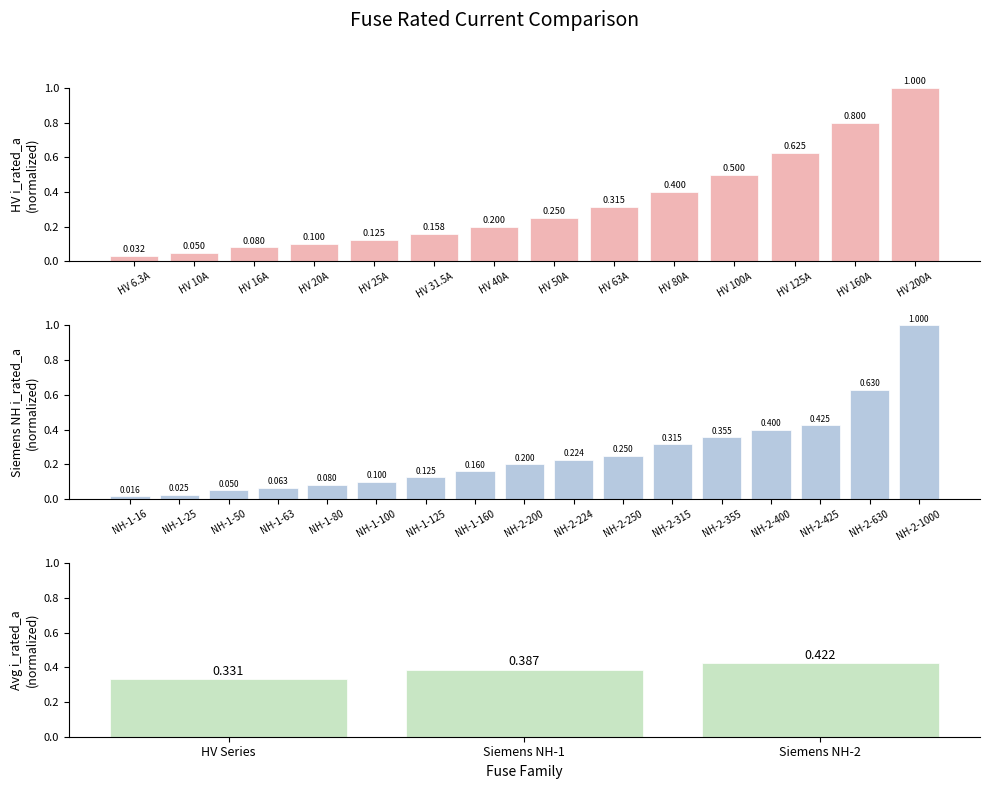

What is the maximum value shown in the chart?

1.0